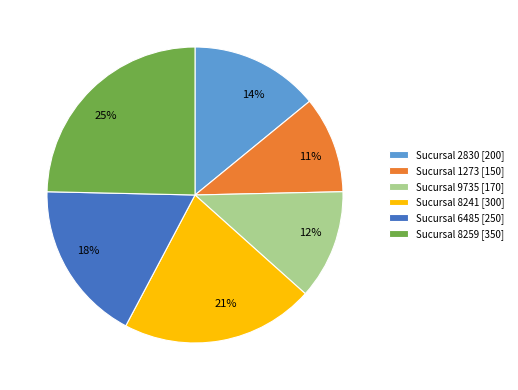

To the nearest percent, what percentage of the pie is Sucursal 8241 [300]?

21%